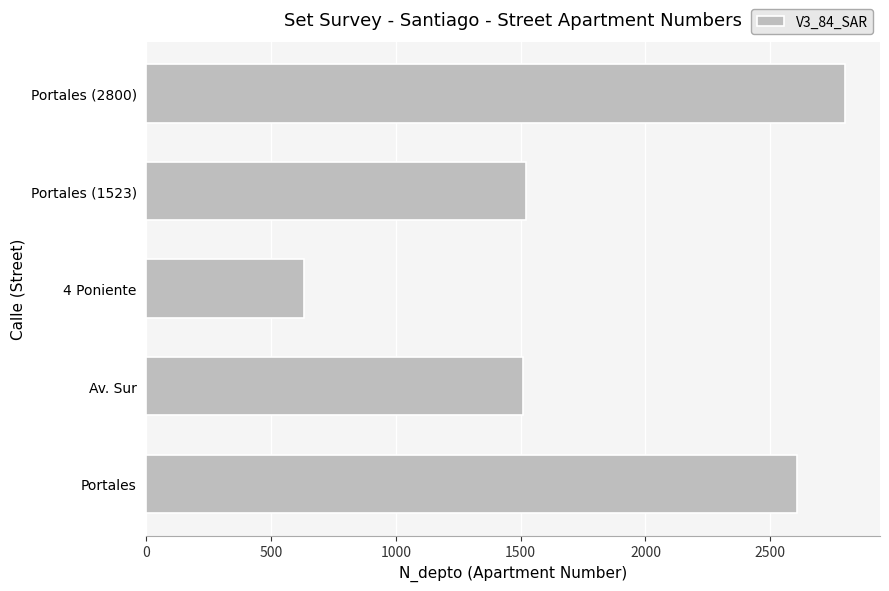

Count the number of data series in this chart.

1